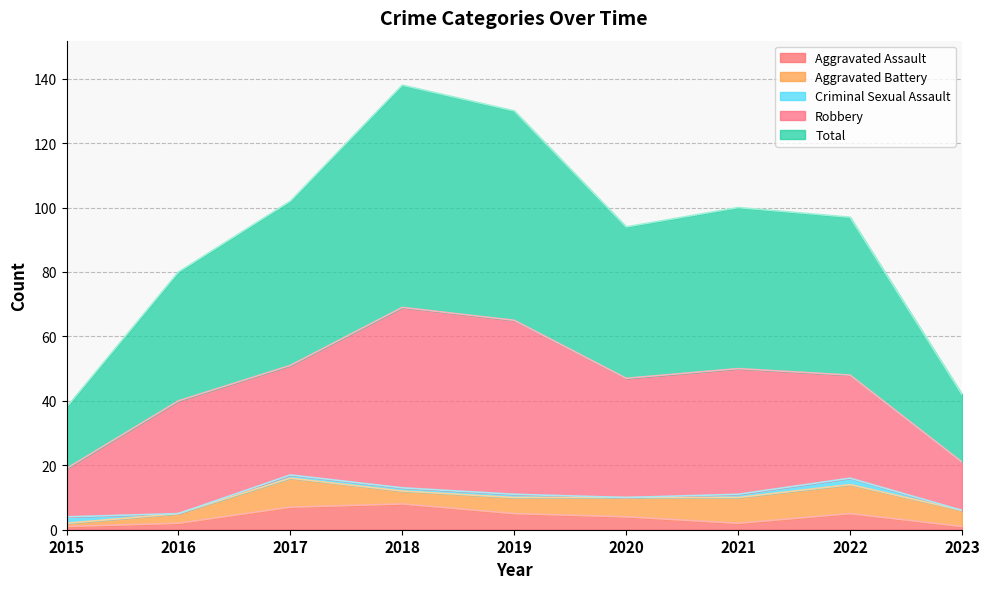

How many series are shown in this chart?

5